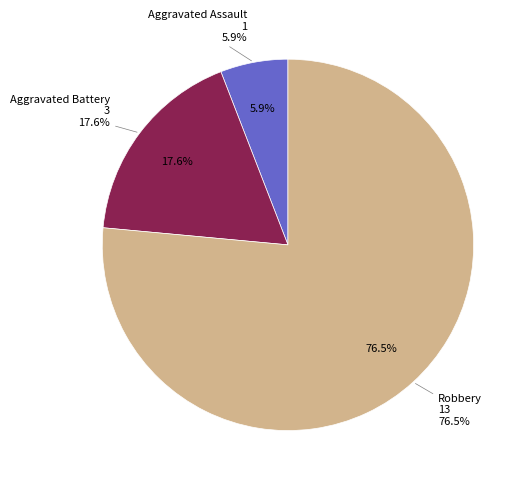

What is the change in value from Aggravated Assault to Robbery?

+12